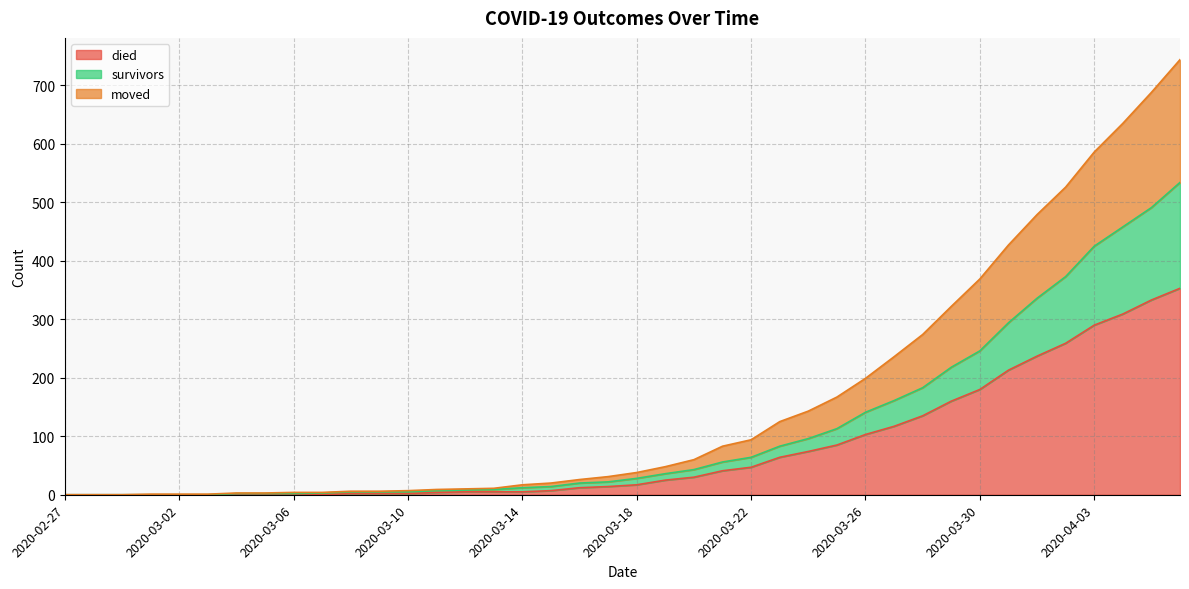

What are all the series names shown in the legend?

died, survivors, moved